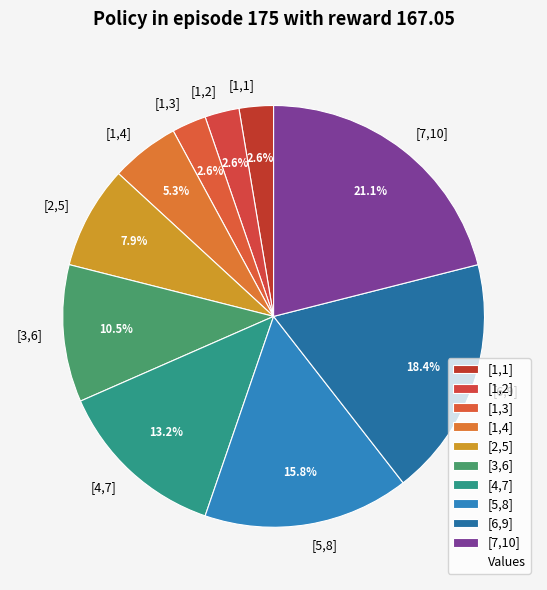

The [3,6] slice represents 19% of the pie. True or false?

False